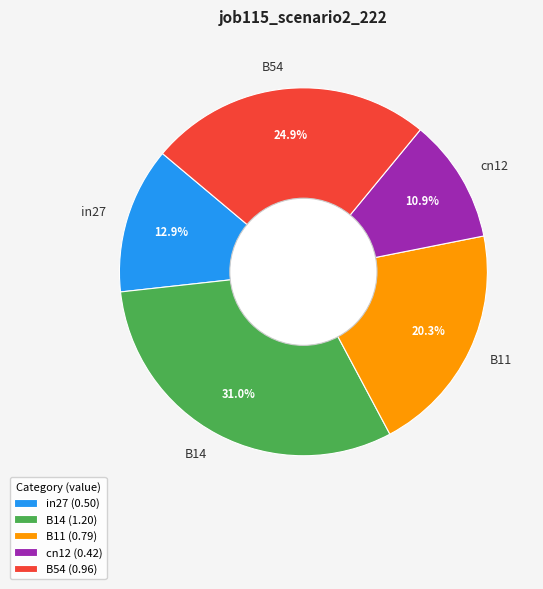

The B14 slice represents 43% of the pie. True or false?

False